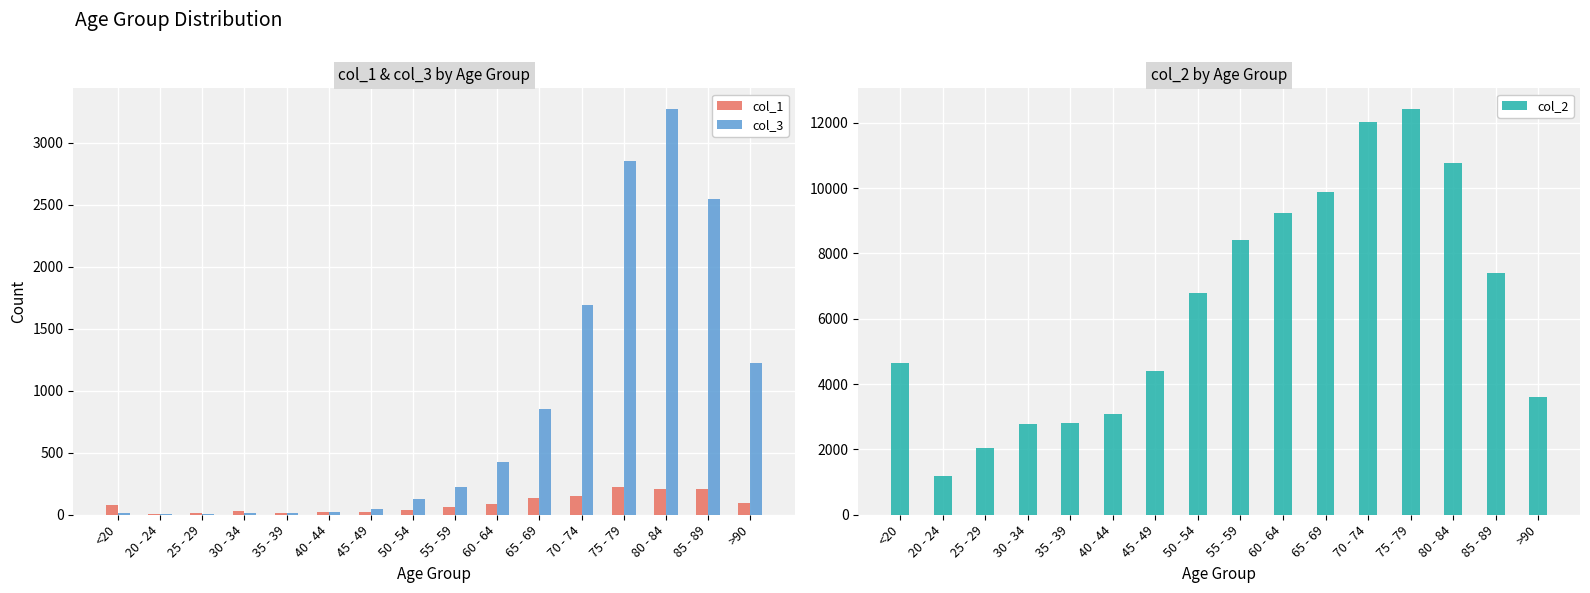

What is the difference between the highest and lowest values at 40 - 44?

3058